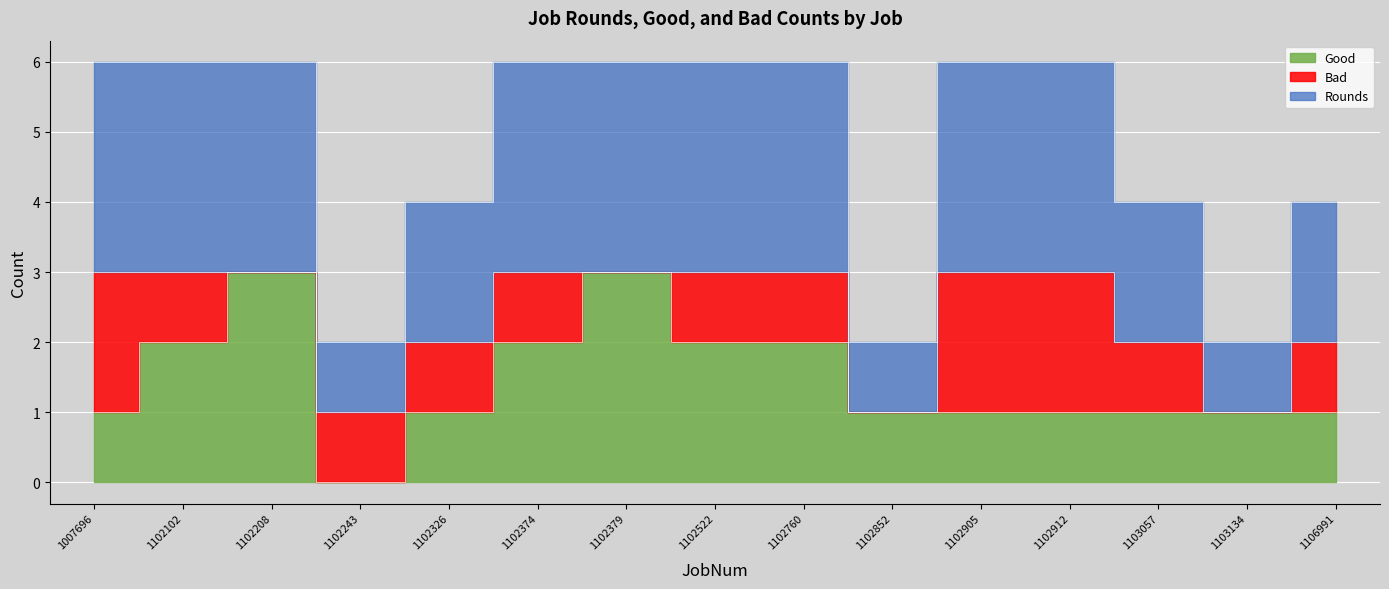

What is the total value across all series at 1102852?

2